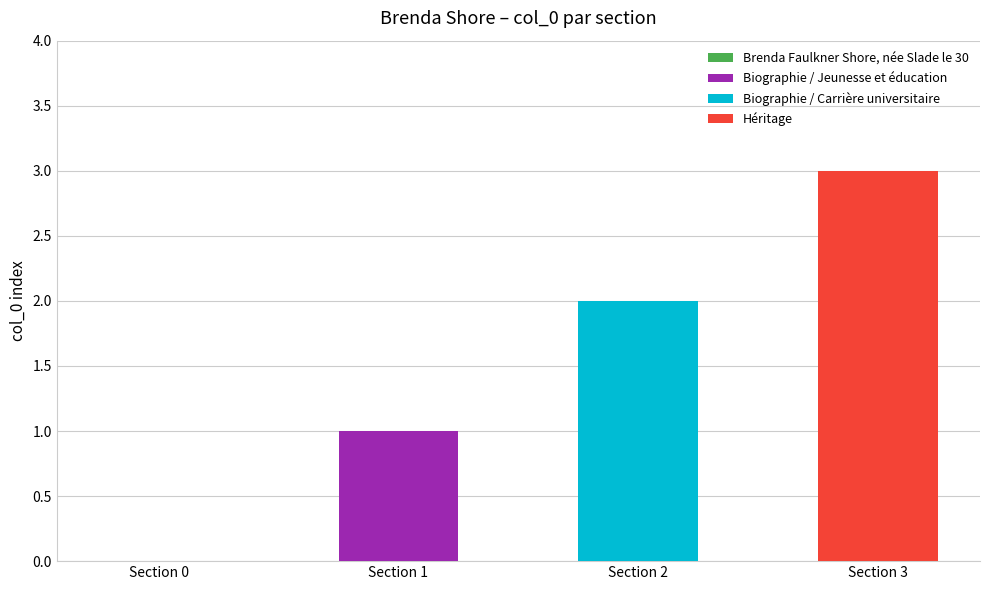

How many bars are there in total?

4